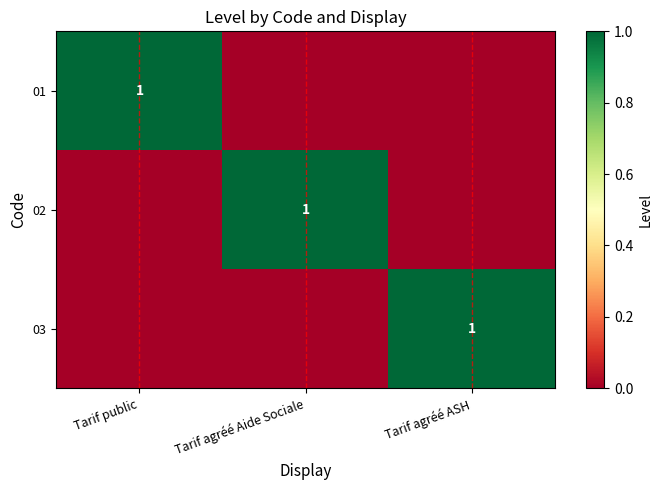

True or false: 03 has a value of 2 at Tarif agréé ASH.

False